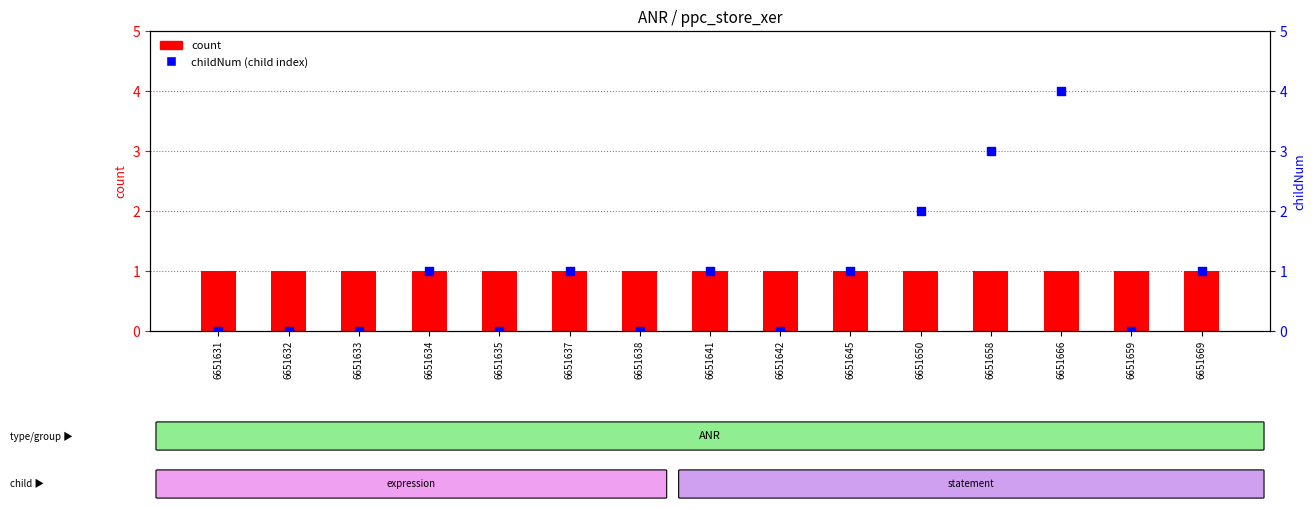

Which series contains the lowest Y value?

childNum (child index)